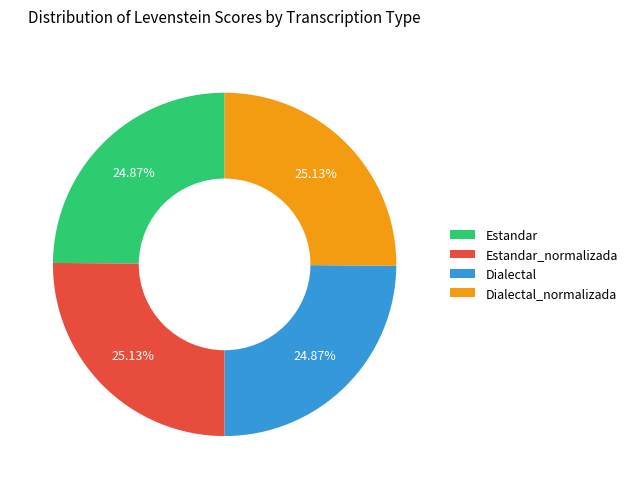

Approximately how many times larger is the value at Dialectal compared to Estandar?

1.0